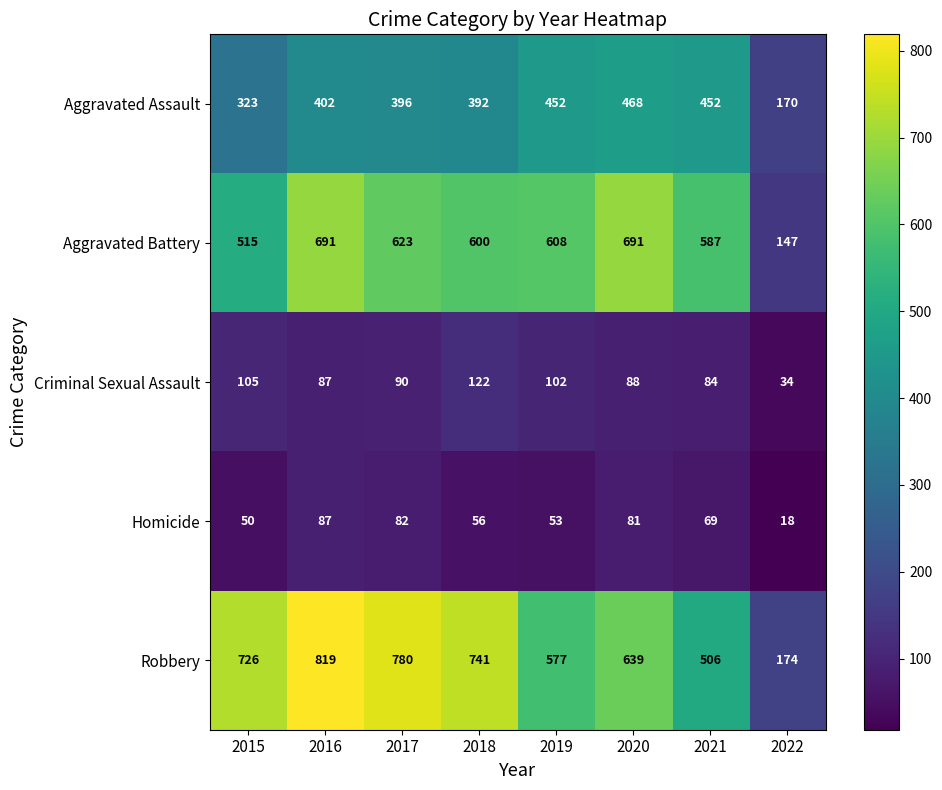

What is the total value across all series at 2017?

1971